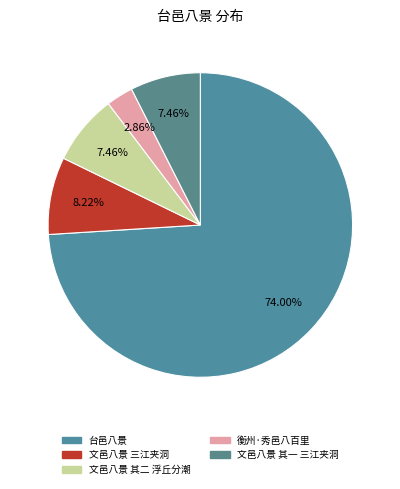

What is the change in value from 文邑八景 三江夹洞 to 衡州·秀邑八百里?

-448921